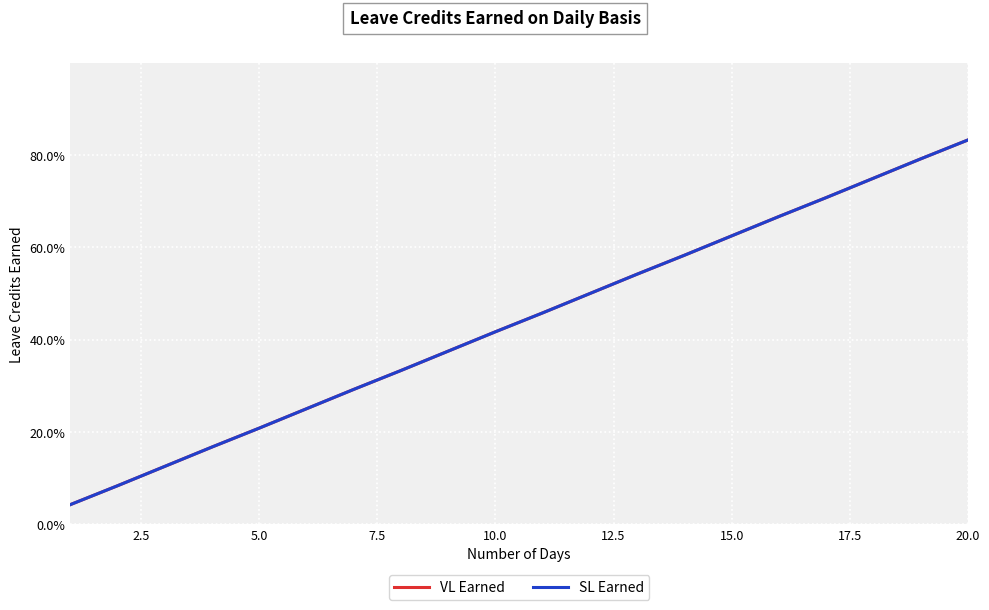

Does the chart have visible grid lines?

Yes